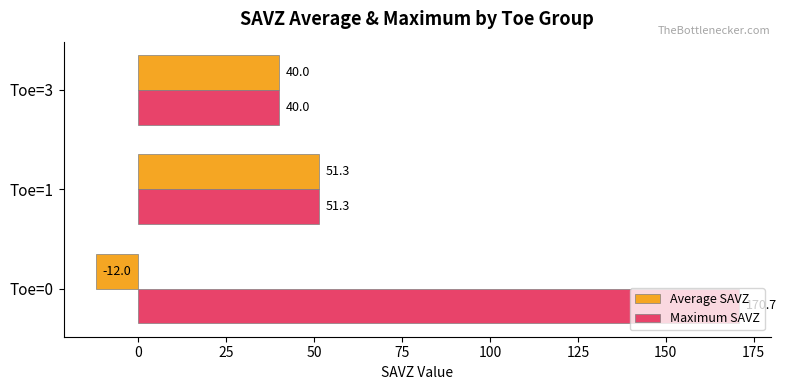

How many data points does each series have?

3